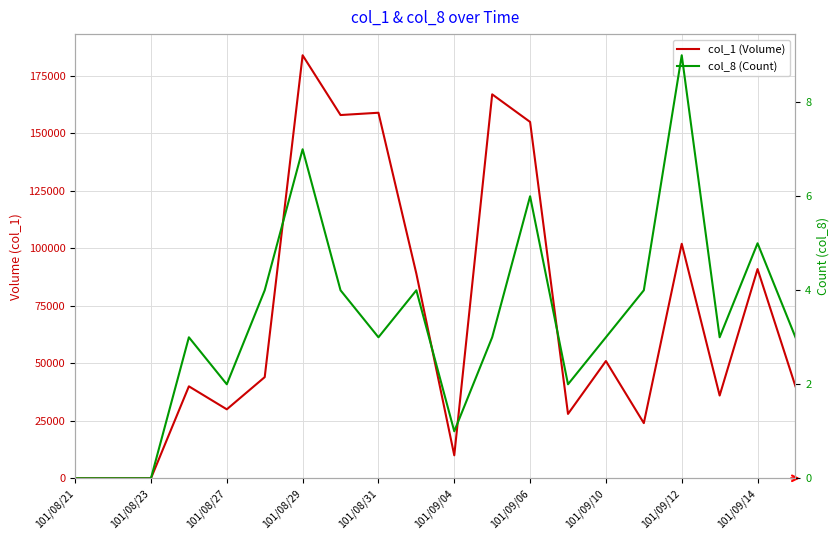

List the series in order of their overall mean, lowest first.

col_8 (Count), col_1 (Volume)